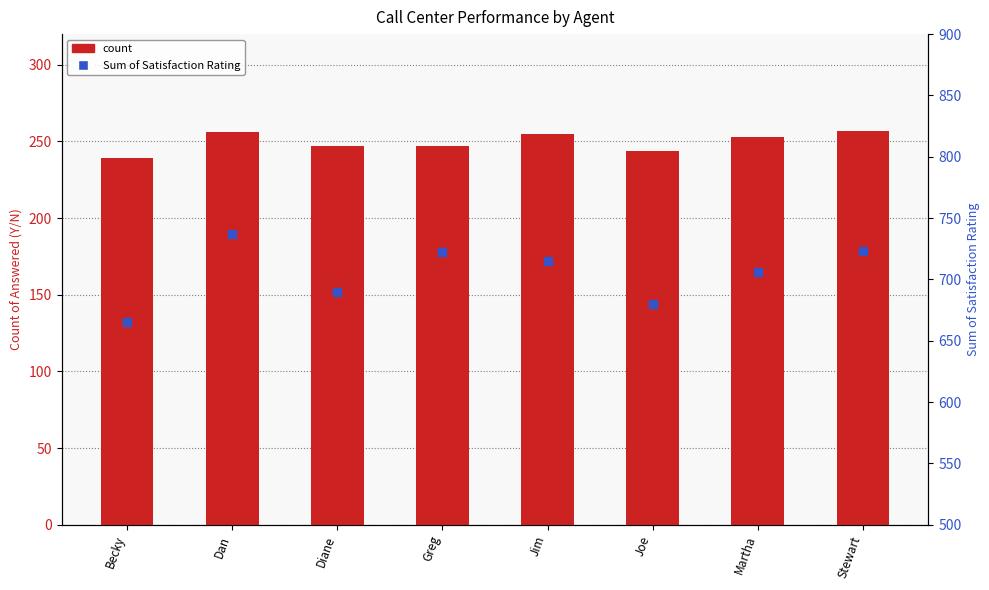

Which series has the widest spread of Y values?

Sum of Satisfaction Rating